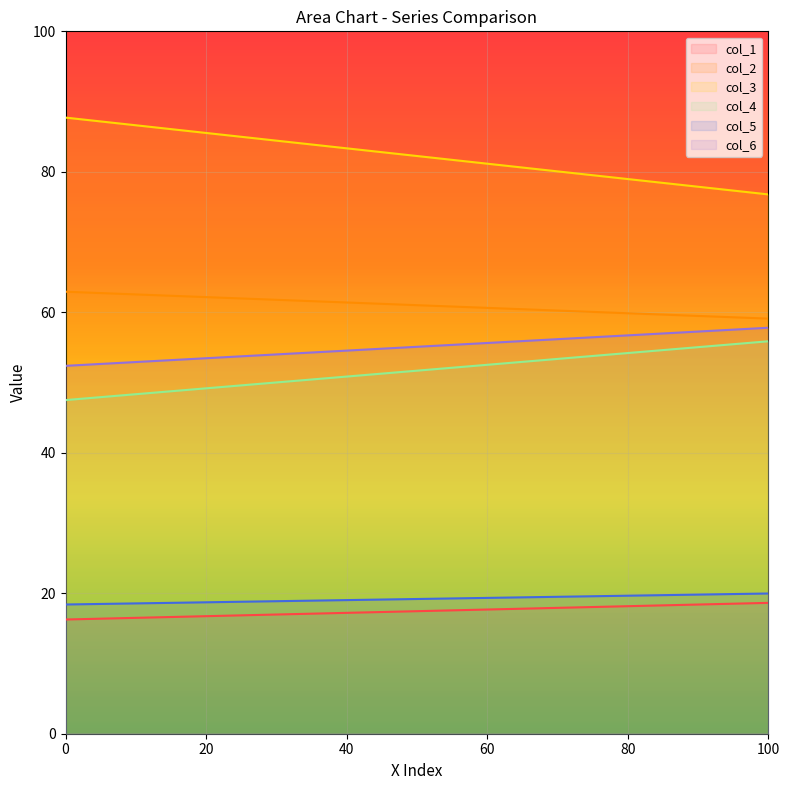

Does the chart display data point markers on the line(s)?

No